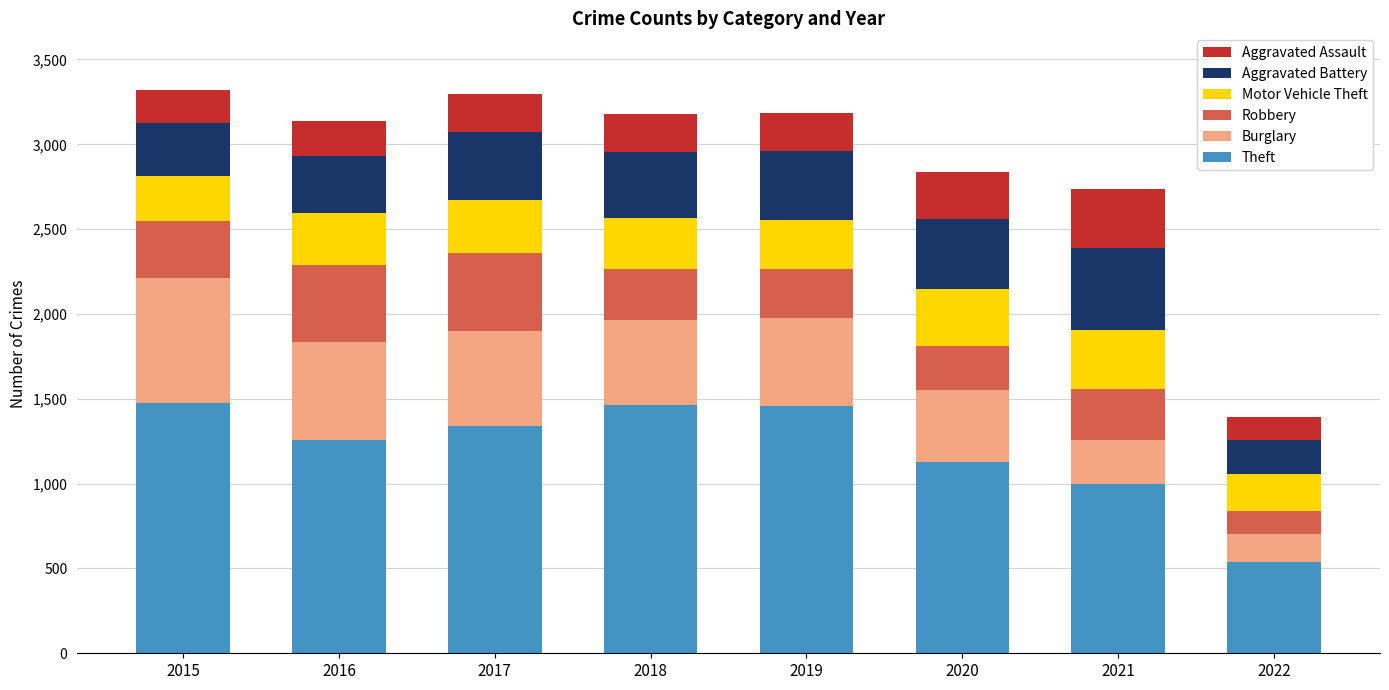

What are all the series names shown in the legend?

Aggravated Assault, Aggravated Battery, Motor Vehicle Theft, Robbery, Burglary, Theft